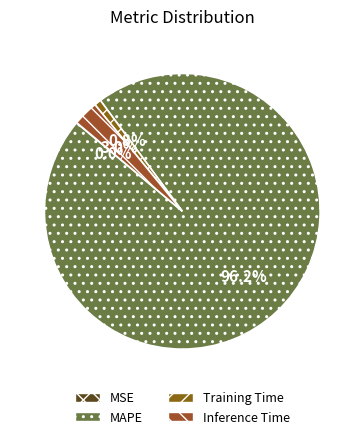

Combined, do Inference Time and Training Time account for over 50%?

No